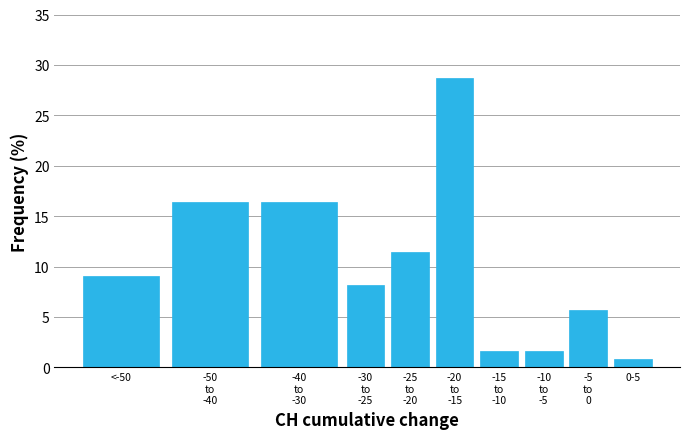

Reading right to left, what are all the values shown in this chart?

0.8	5.7	1.6	1.6	28.7	11.5	8.2	16.4	16.4	9.0